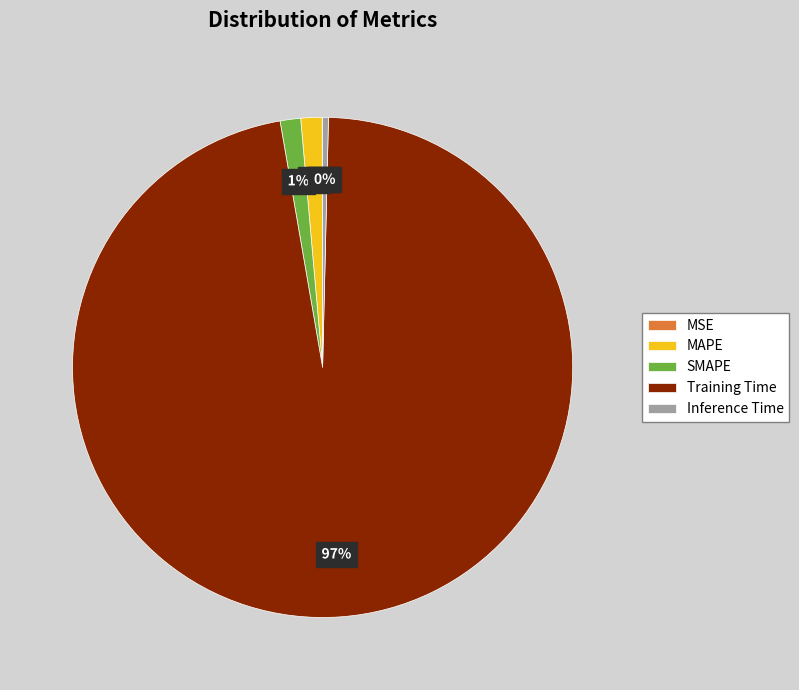

Is it true that MAPE is 7% of the pie?

False